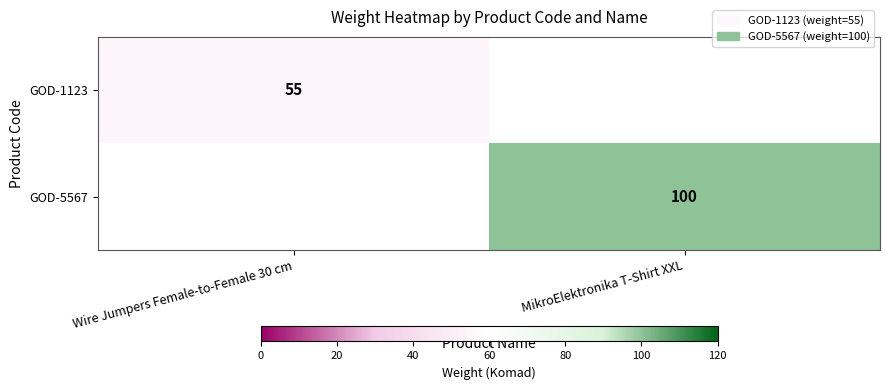

True or false: GOD-5567 has a value of 34 at MikroElektronika T-Shirt XXL.

False